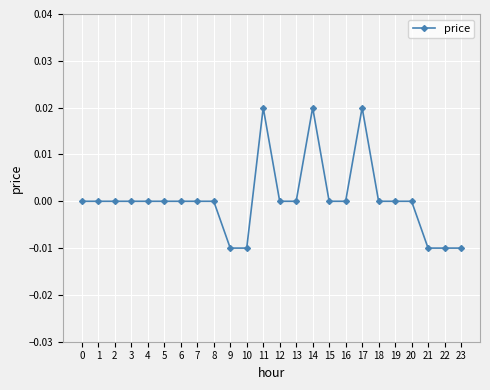

Count the number of data series in this chart.

1